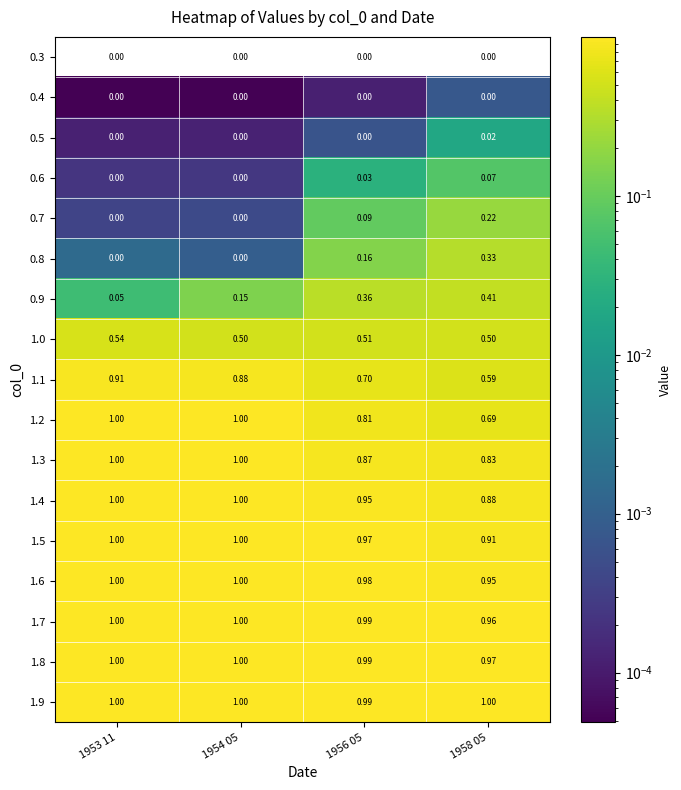

Is the value of 0.9 at 1953 11 greater than the value of 0.7 at 1958 05?

No